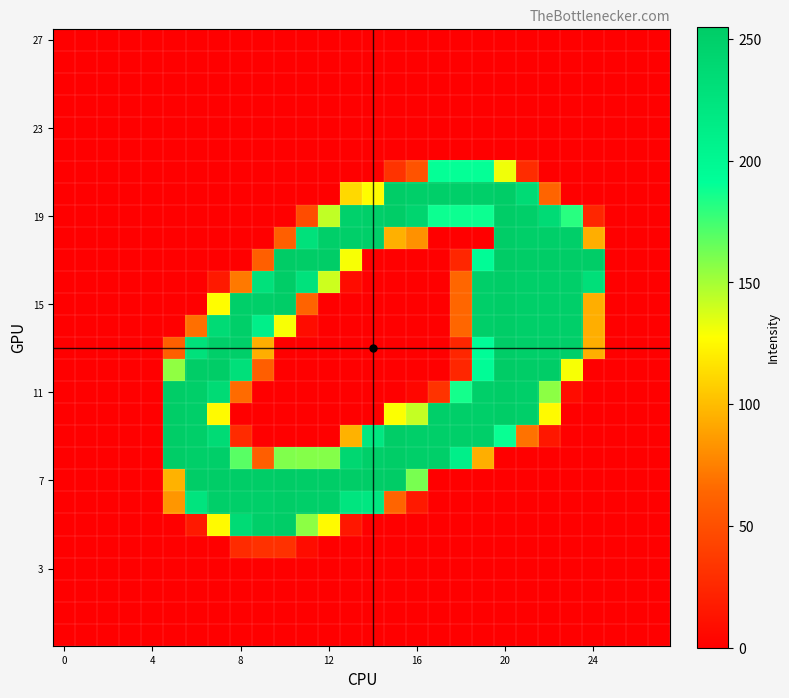

Which category has the highest value across all series?

10